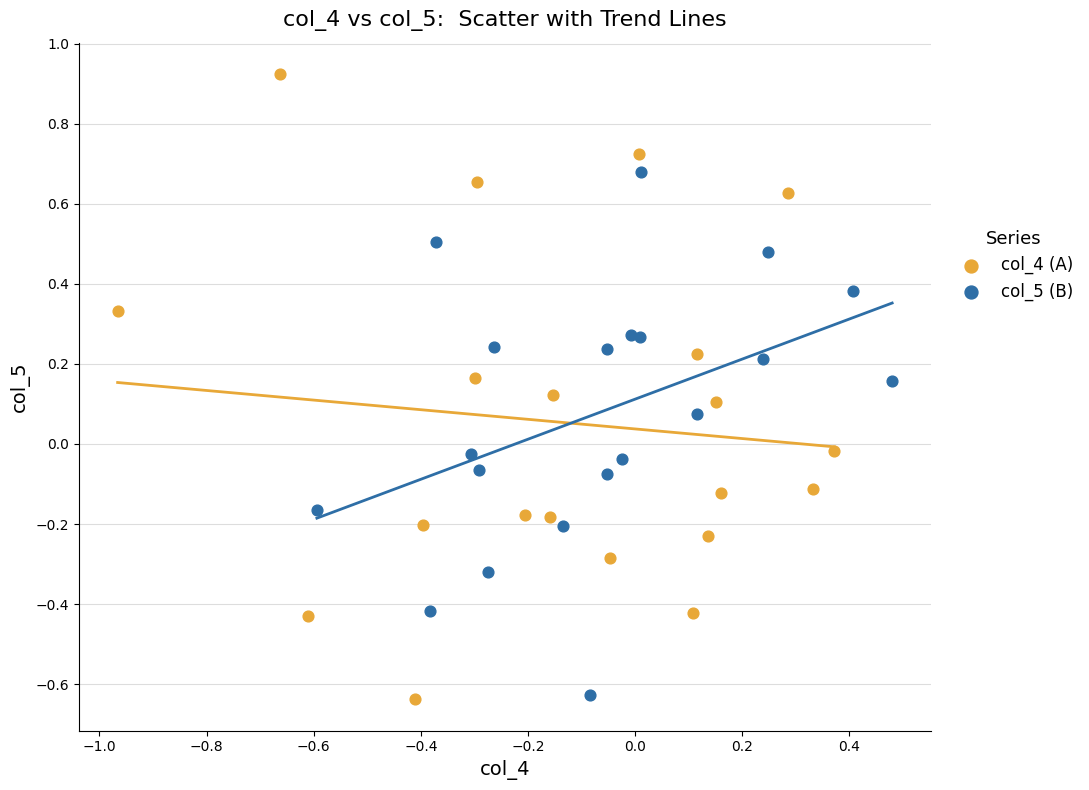

What are all the series names shown in the legend?

col_4 (A), col_5 (B)